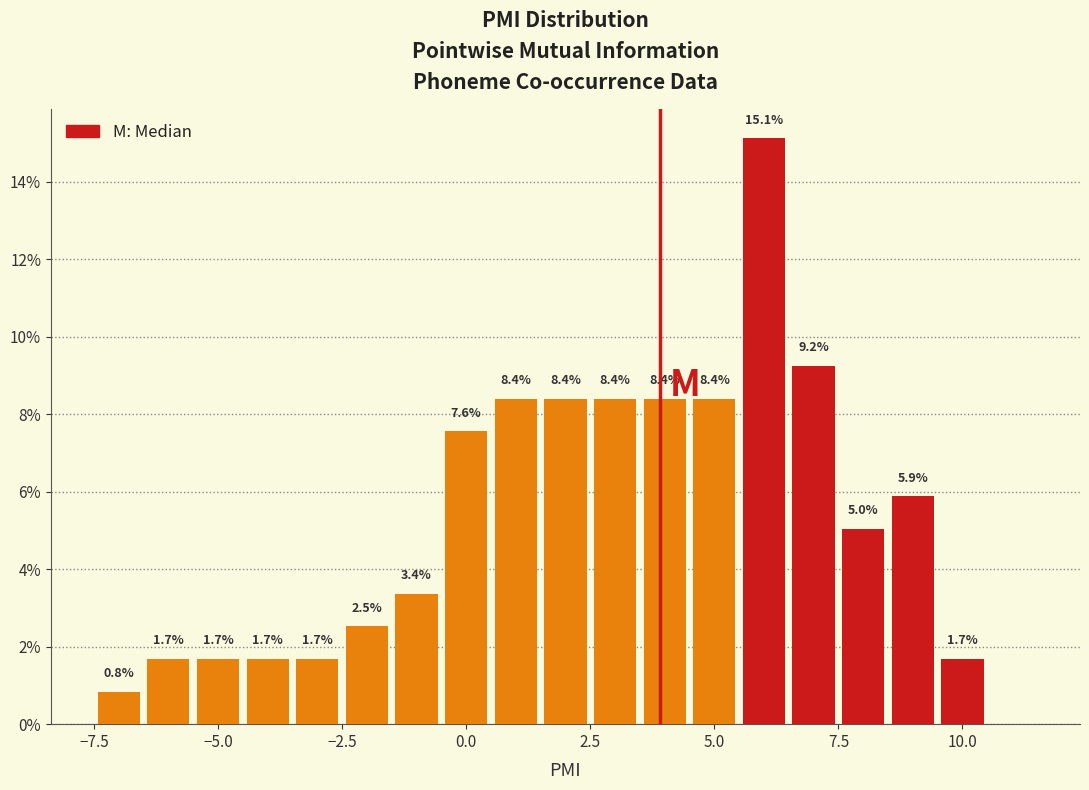

Around what value on the x-axis is the tallest bar? Give the approximate position of its centre, as read against the axis.

6.0